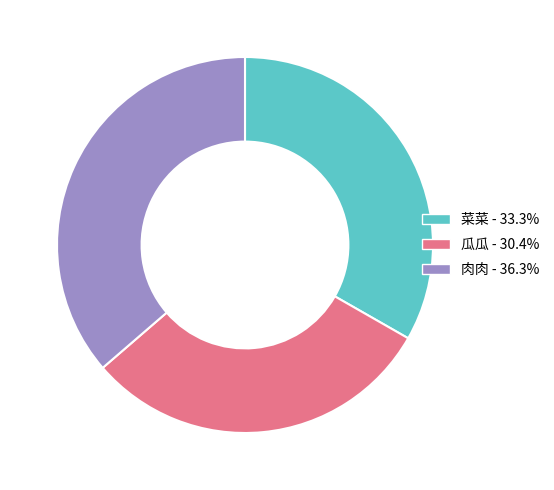

Is there a majority slice in this chart?

No